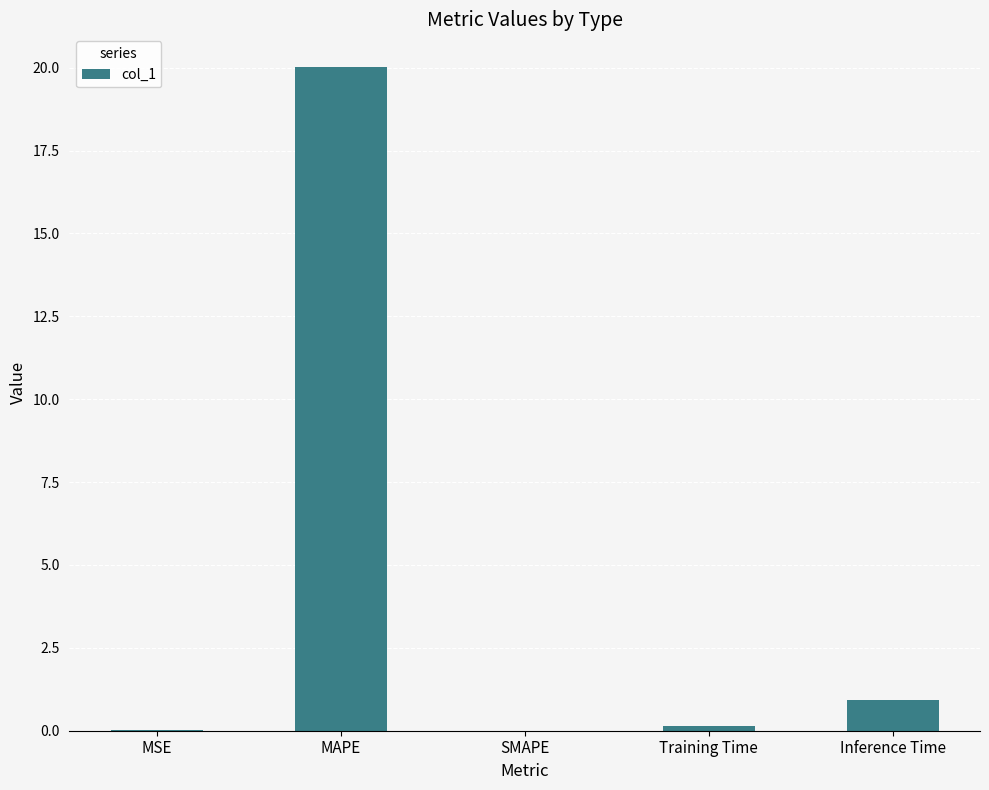

At which label is the value closest to 10?

Inference Time